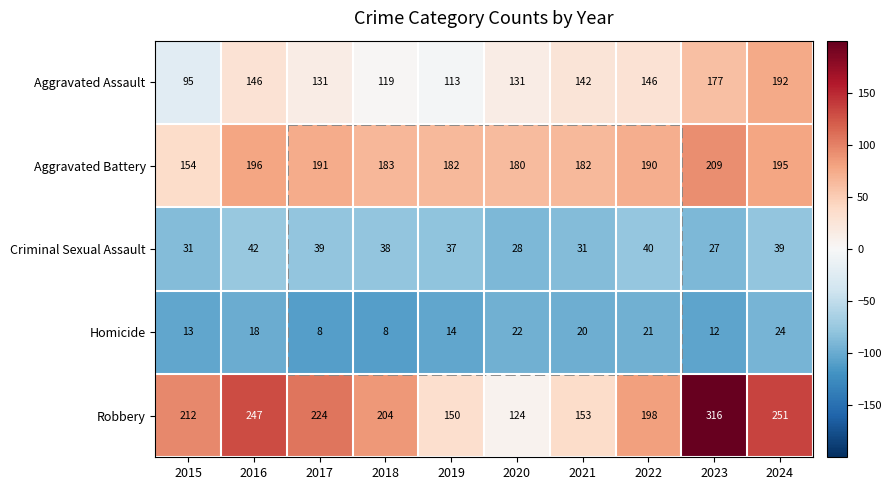

How many data points does each series have?

10